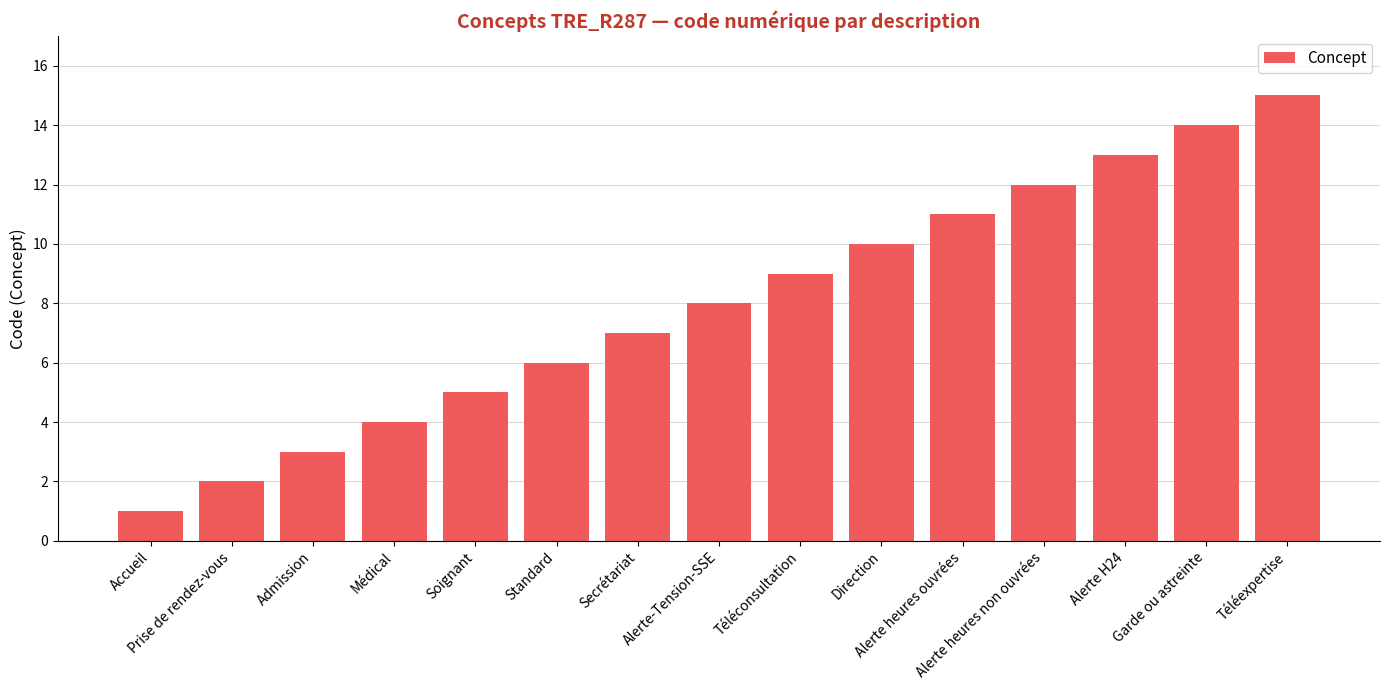

What is the change in value from Standard to Alerte-Tension-SSE?

+2